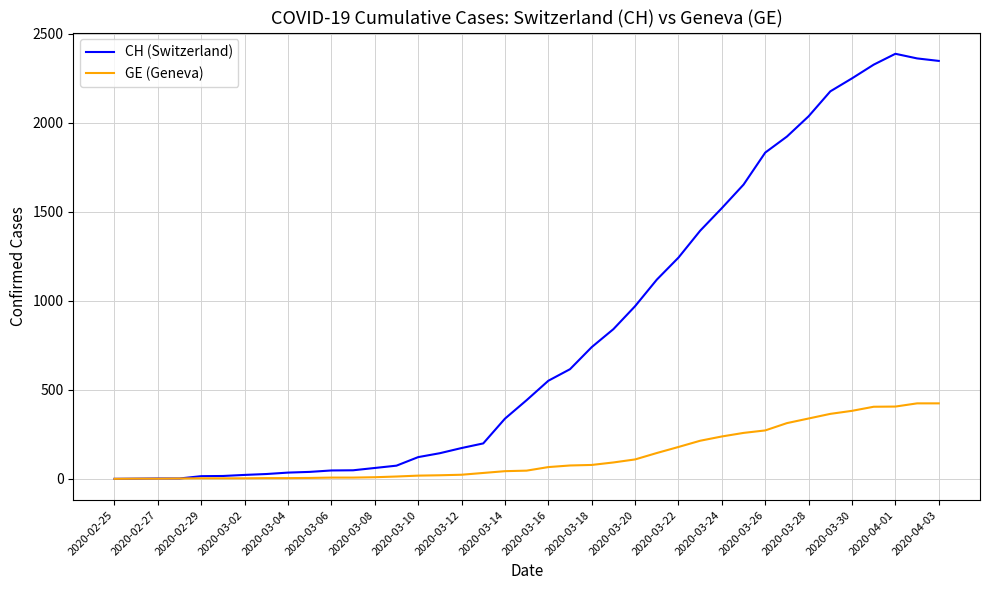

What is the highest value of the GE (Geneva) series?

424